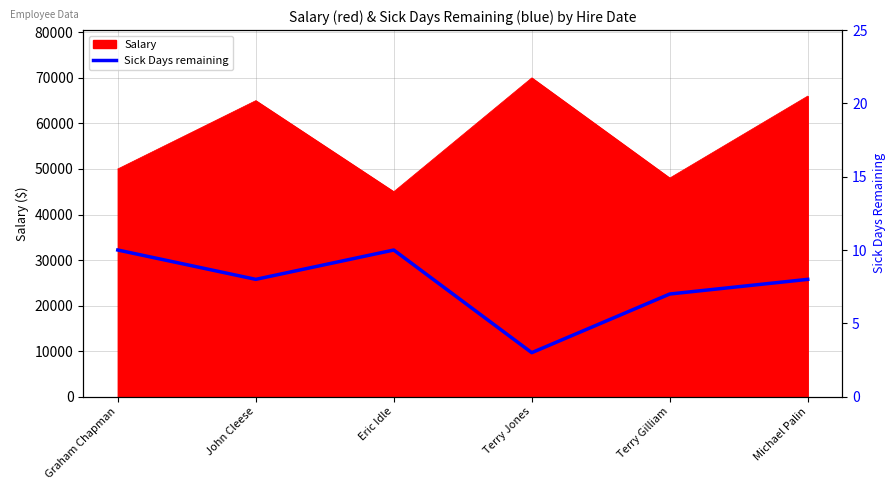

What position from the right is Terry Gilliam?

2